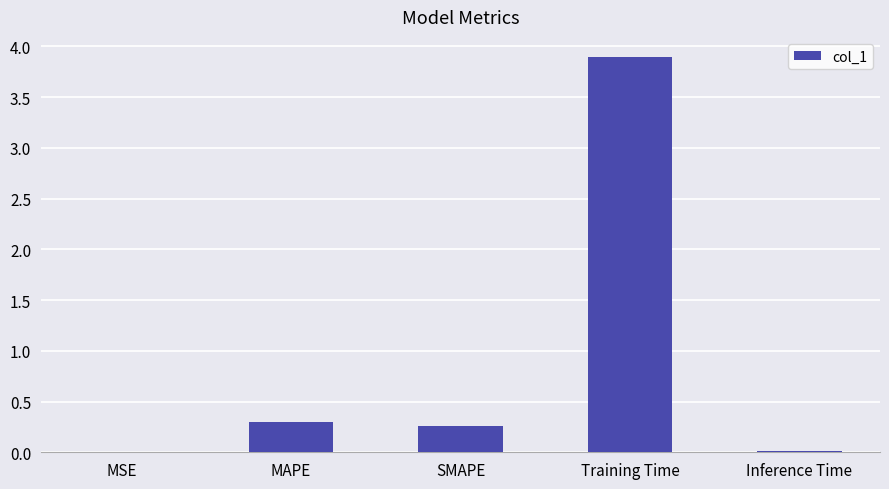

How many distinct data groups are displayed?

1